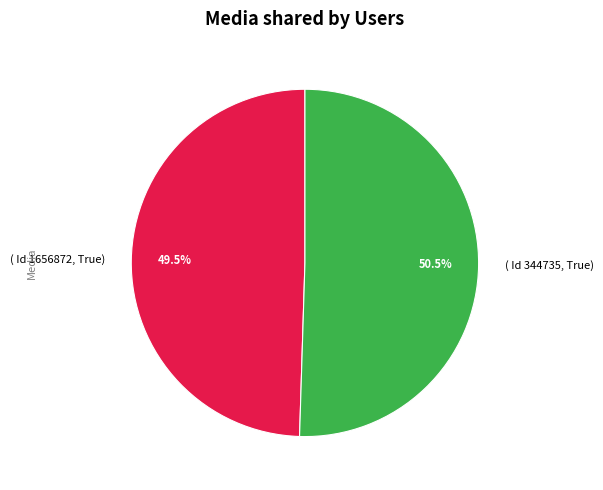

How many slices are in this pie chart?

2